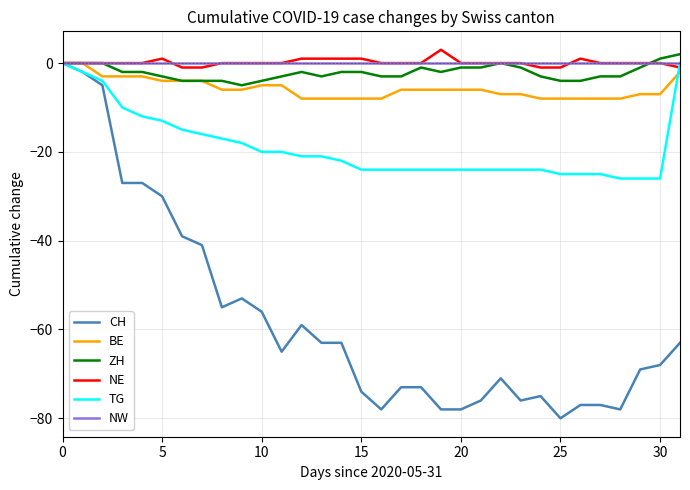

What is the lowest value of the TG series?

-26